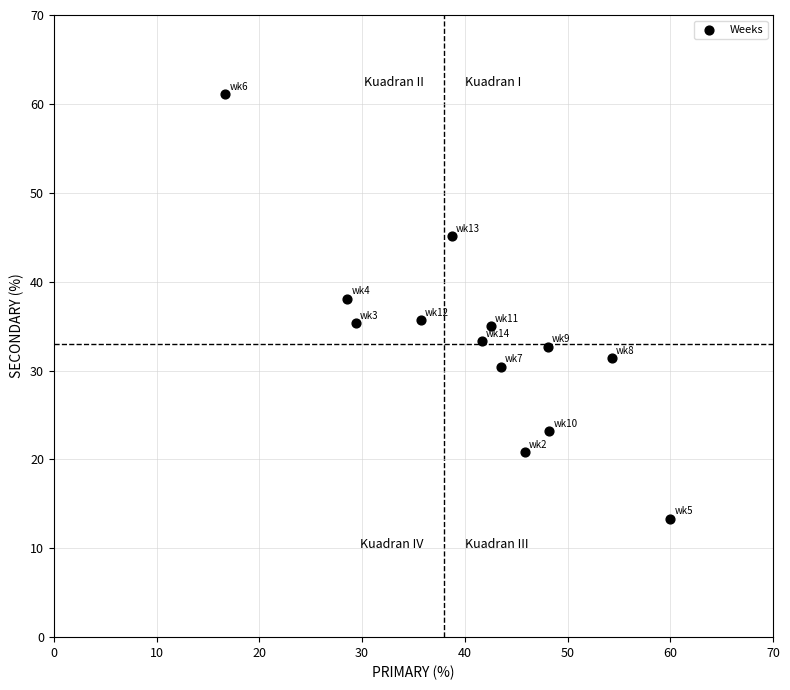

What is the range of X values (max minus min)?

43.3